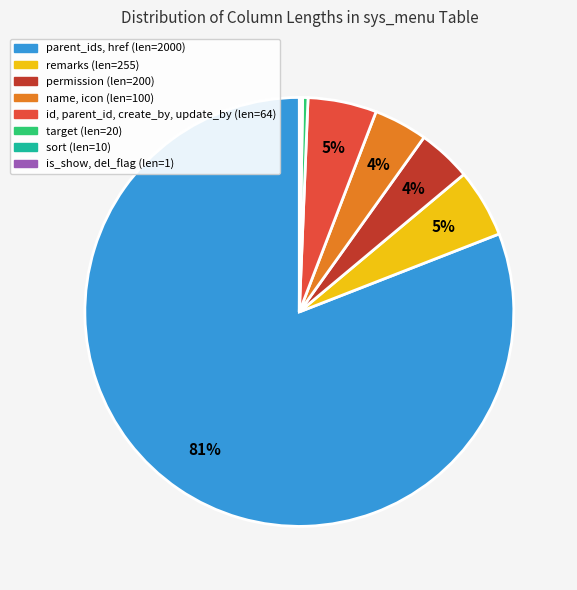

Is the sum of id, parent_id, create_by, update_by (len=64) and permission (len=200) greater than half?

No